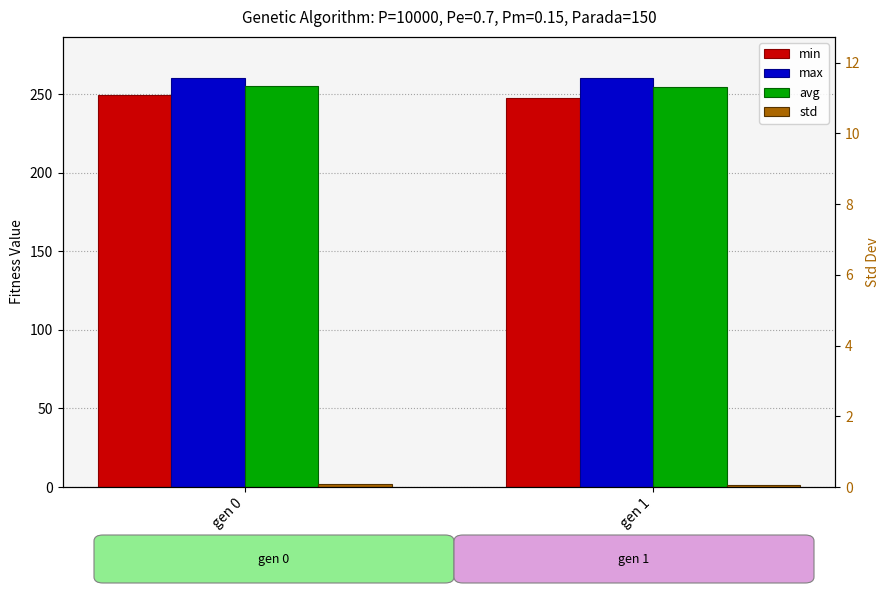

What is the approximate value of avg at gen 0?

255.2